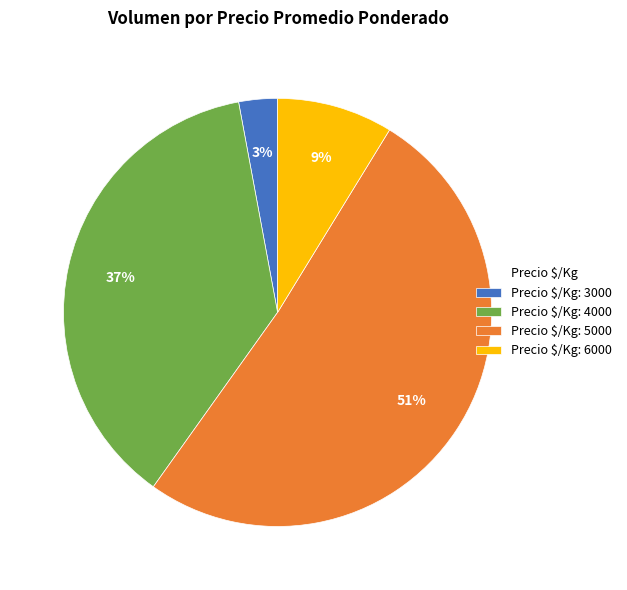

Count the number of slices in the pie.

4